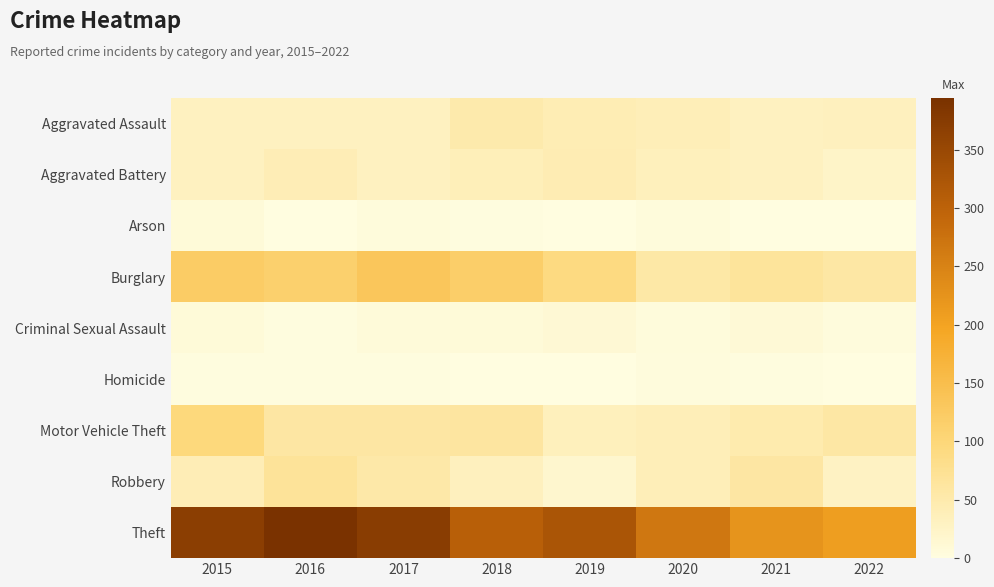

Which label corresponds to the smallest value in the chart?

2021